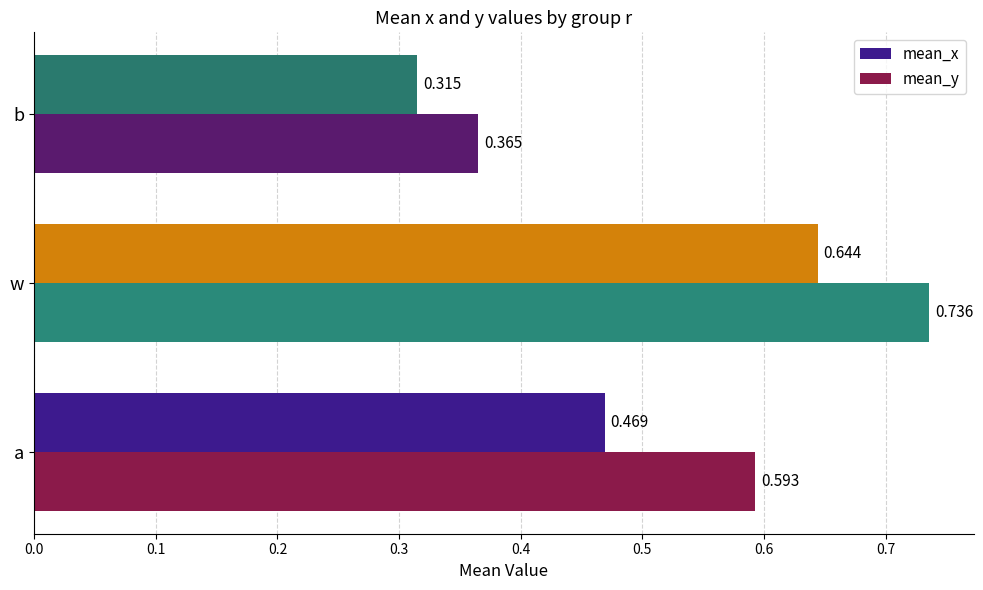

Which series has the largest total across all categories?

mean_y